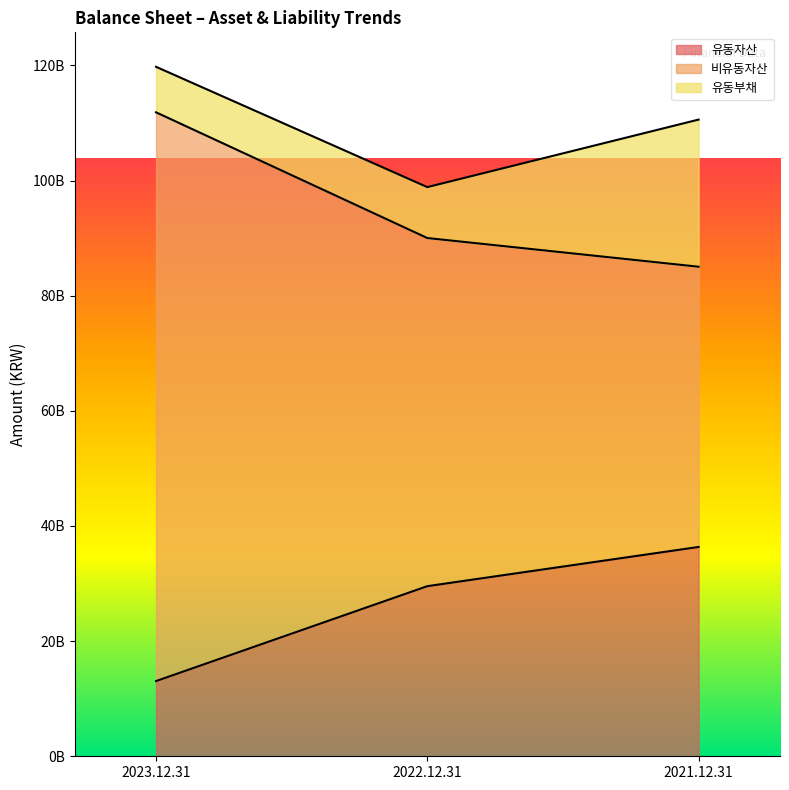

How many values in the 비유동자산 series exceed 90016753672?

1